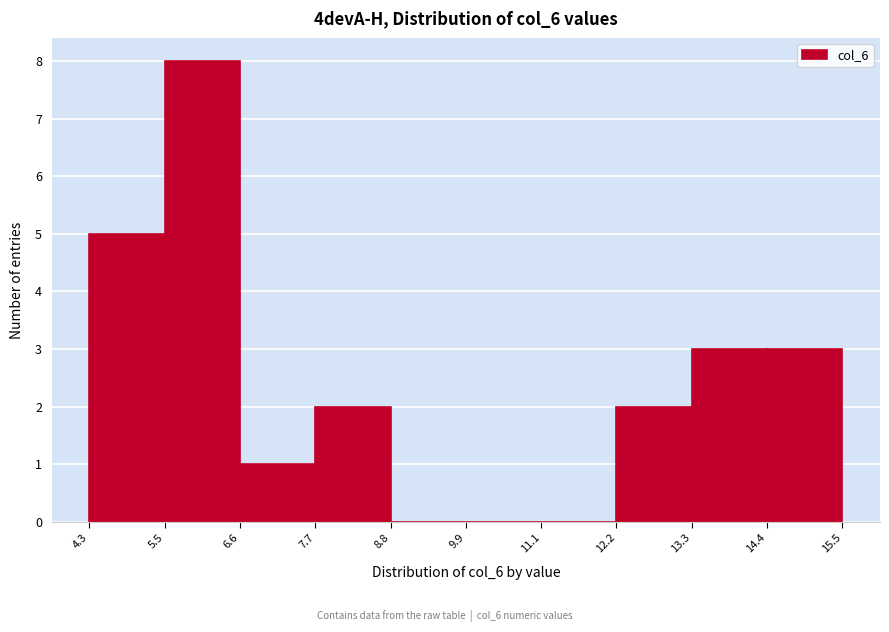

What is the height of the bar covering 4.3 to 5.5 on the x-axis? The values are not printed on the chart, so give them approximately, as read against the axis.

5